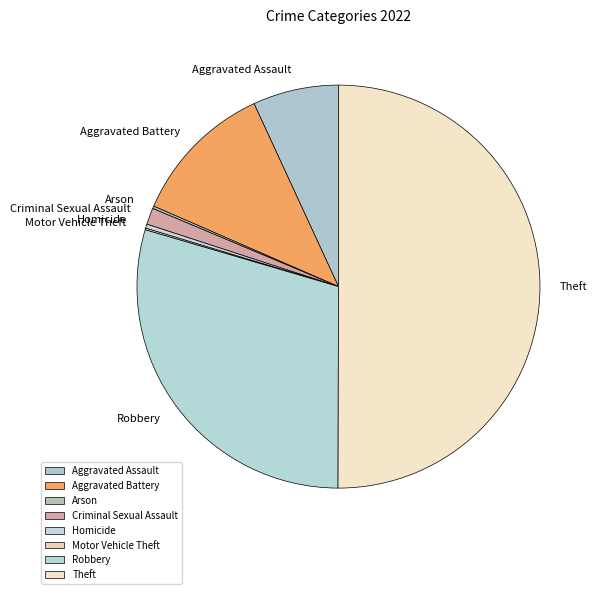

Is it true that Arson is 7% of the pie?

False